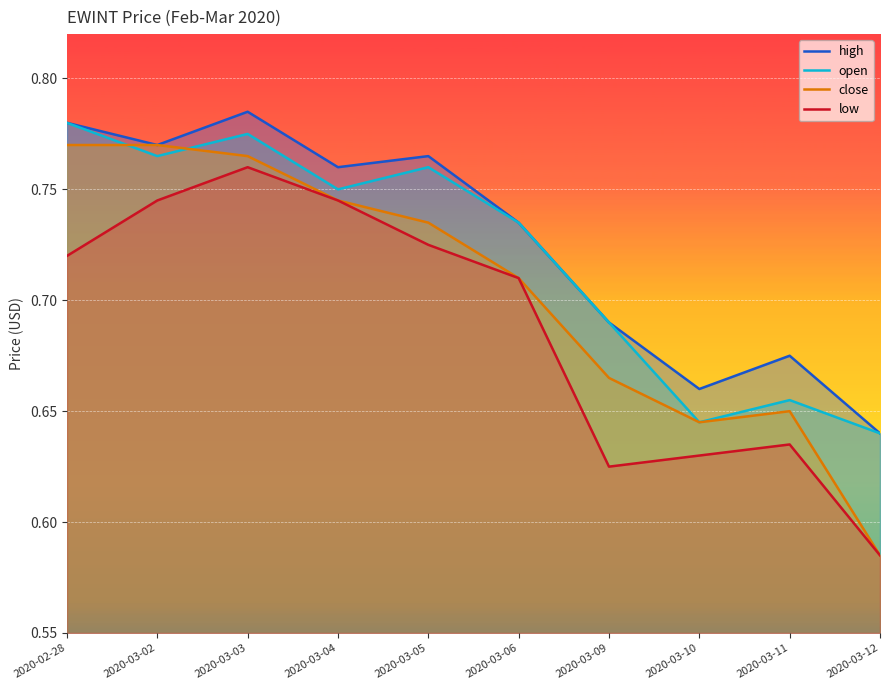

Between 2020-02-28 and 2020-03-06, which is larger?

2020-02-28